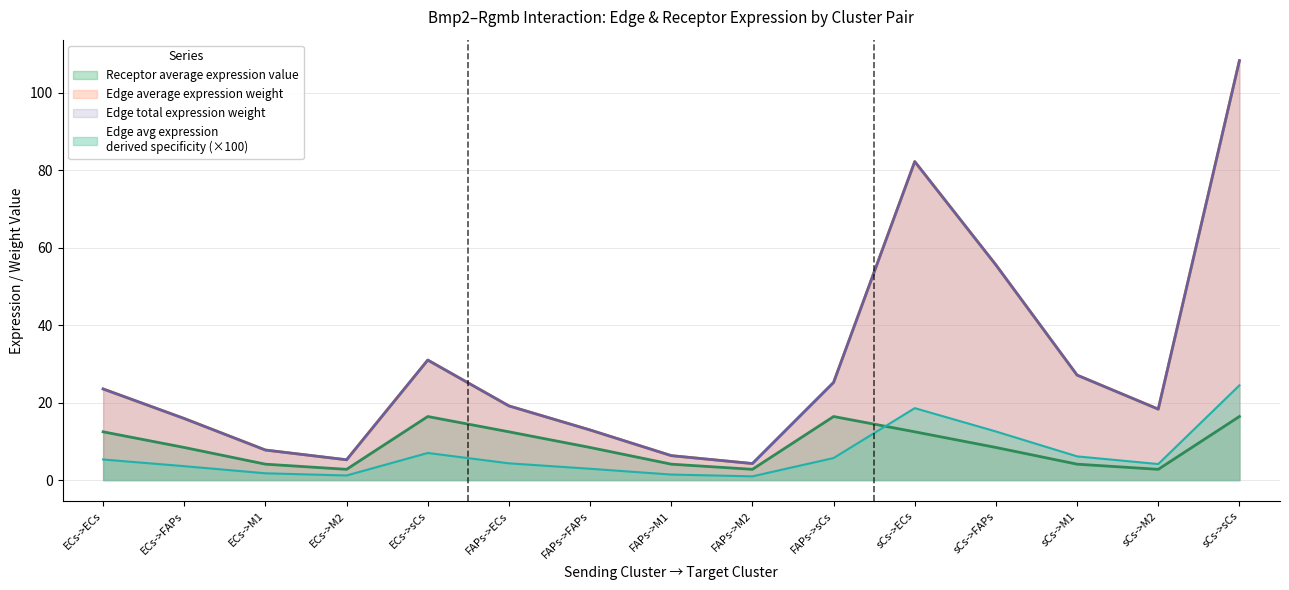

How many interior local peaks does the Edge avg expression derived specificity series have?

2